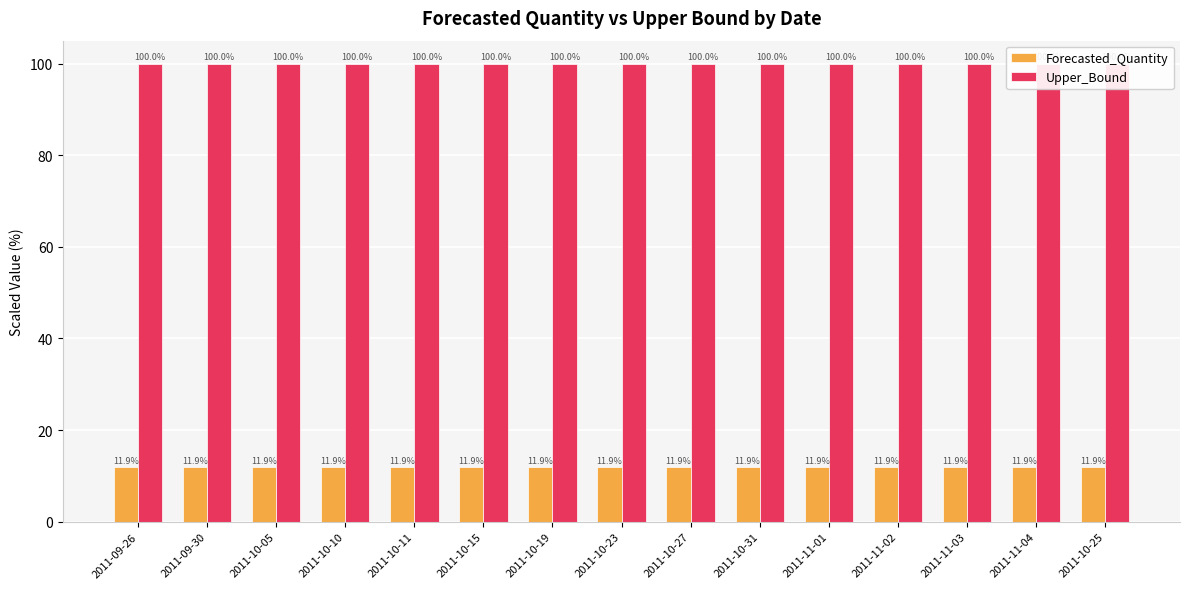

What is the sum of all Forecasted_Quantity values?

179.2